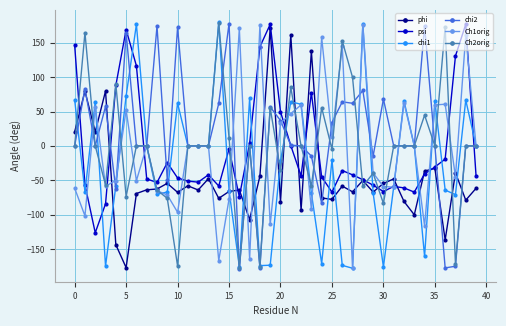

True or false: chi2 has more than 2 points higher than both neighbors.

True